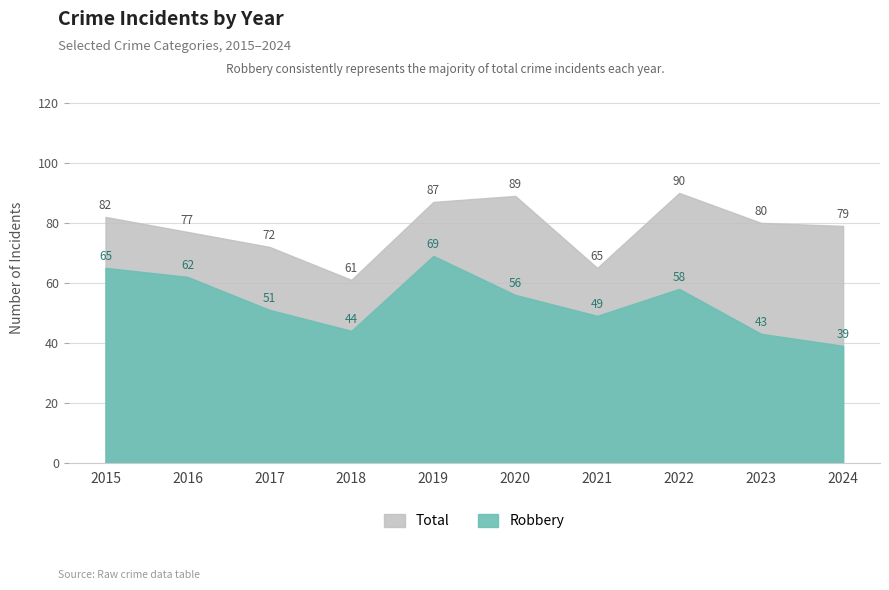

List the series in order of their peak value, highest first.

Total, Robbery